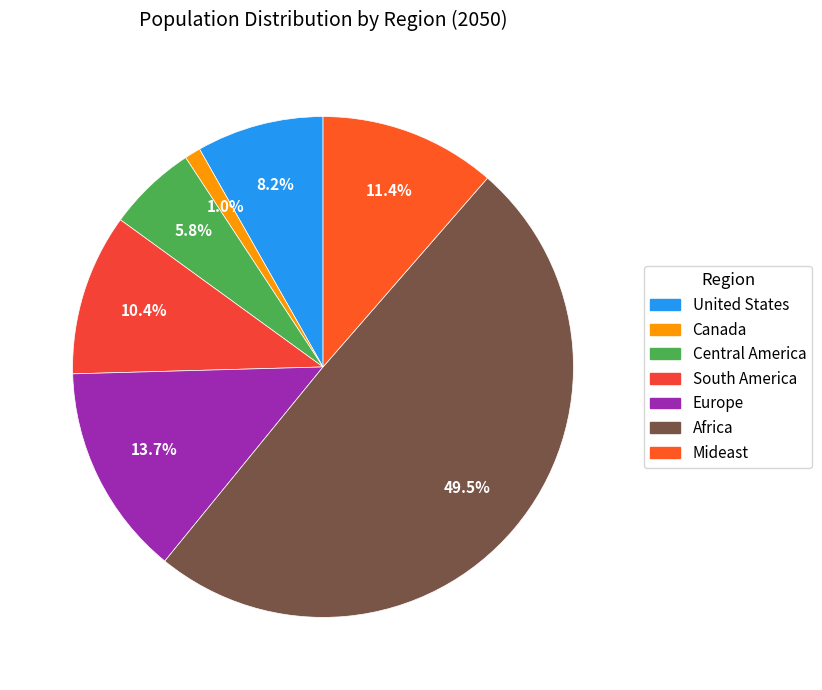

Is South America the majority of the pie?

No